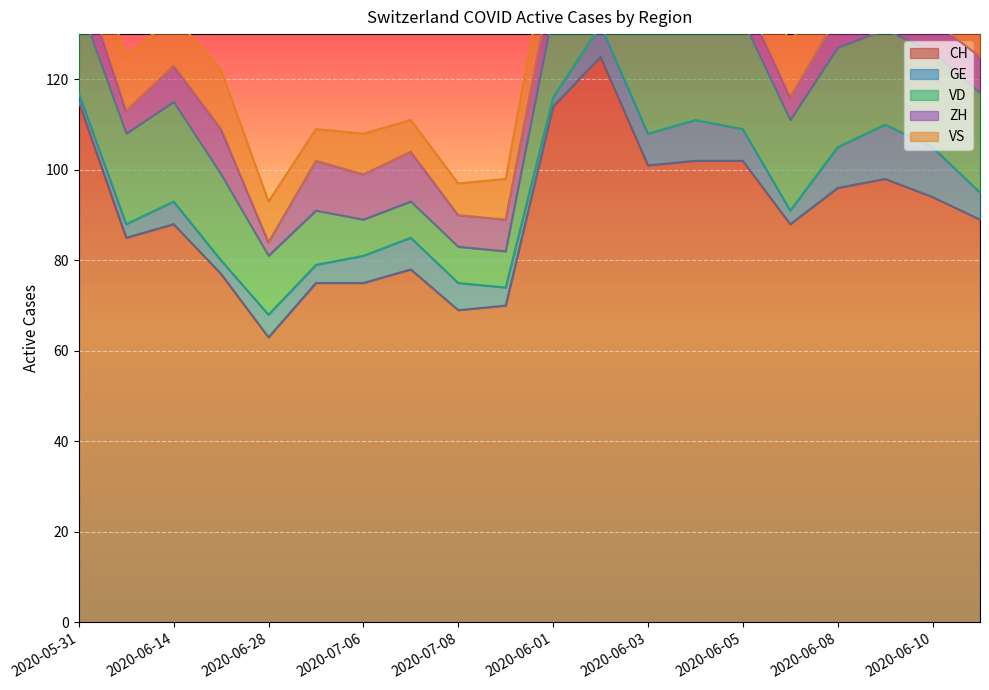

What are all the series names shown in the legend?

CH, GE, VD, ZH, VS